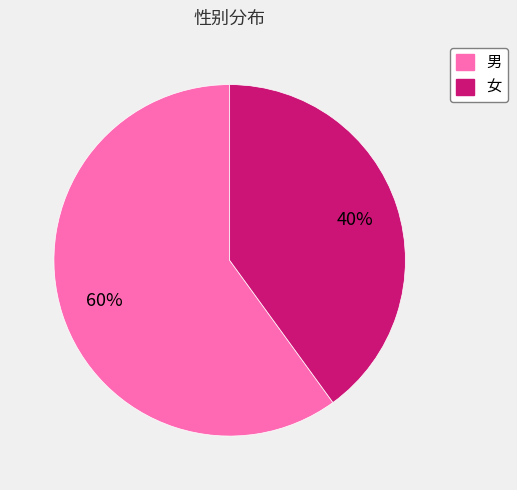

Does any single category account for the majority?

Yes